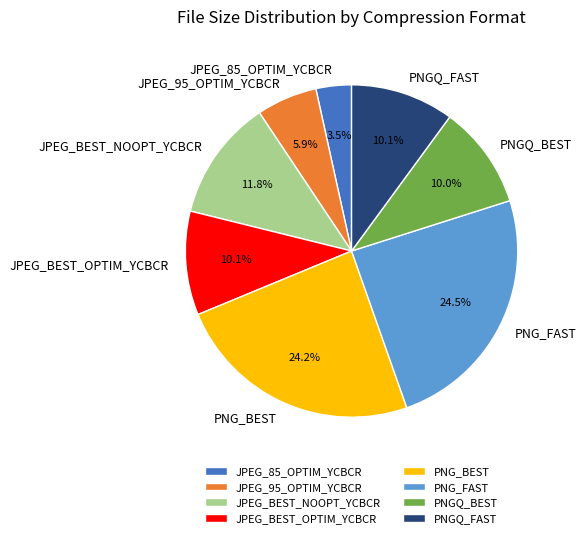

What percentage do PNGQ_BEST and PNGQ_FAST together represent?

20.1%